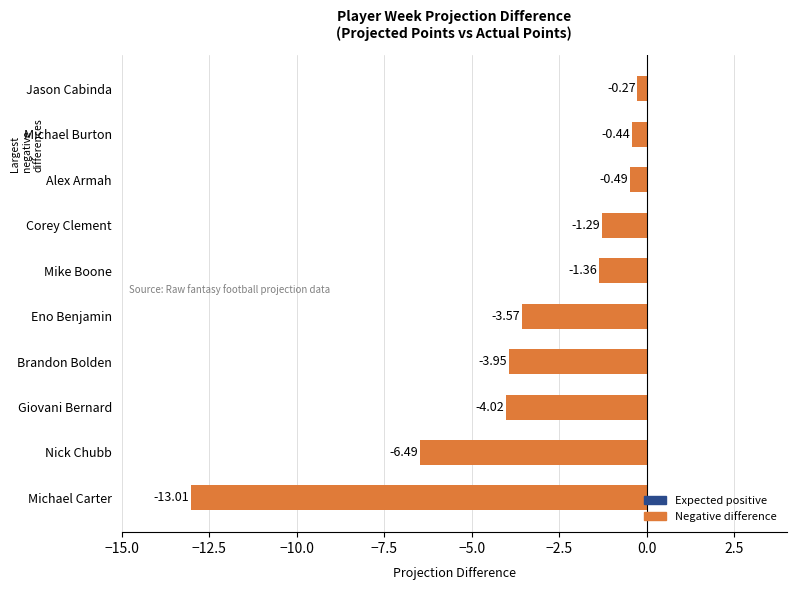

How many series are shown in this chart?

1